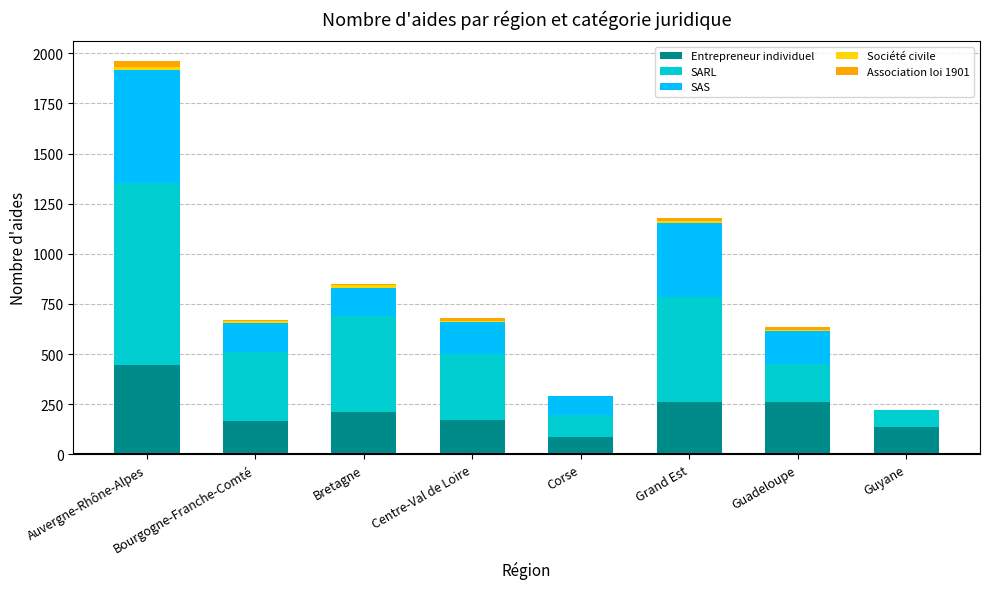

What is the sum of all Entrepreneur individuel values?

1743